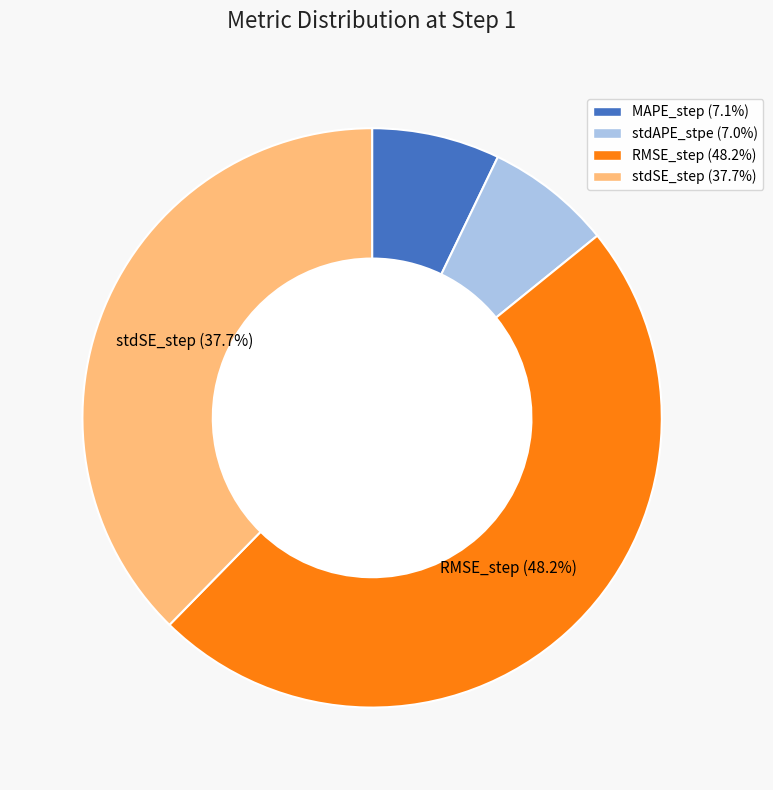

Does any single category account for the majority?

No